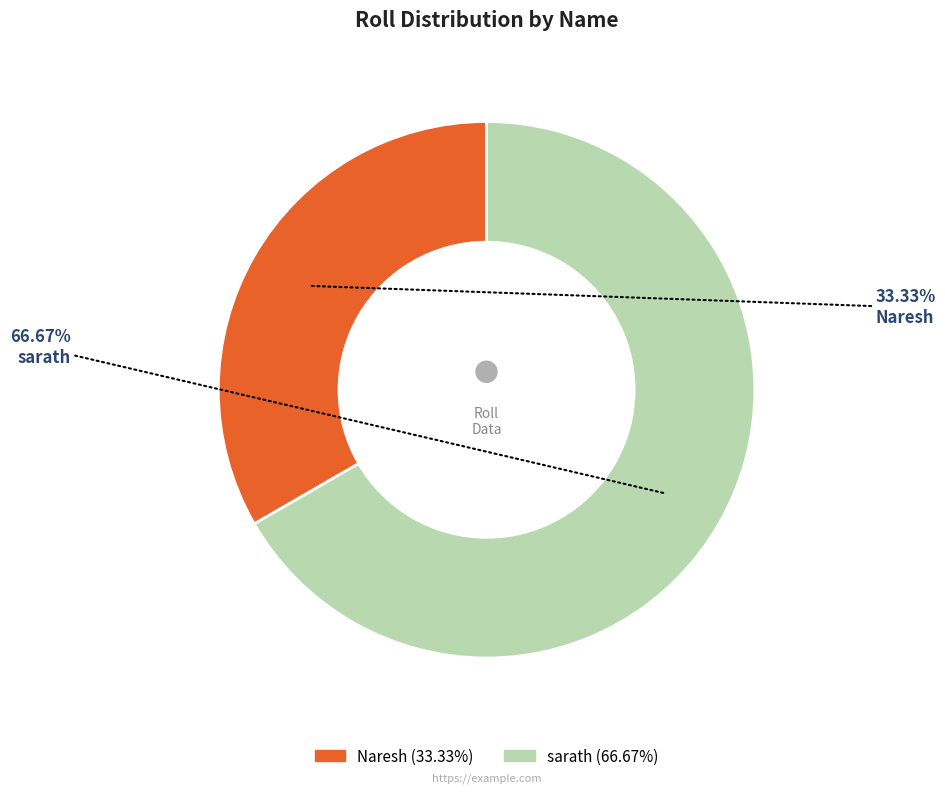

Is the sum of sarath and Naresh greater than half?

Yes